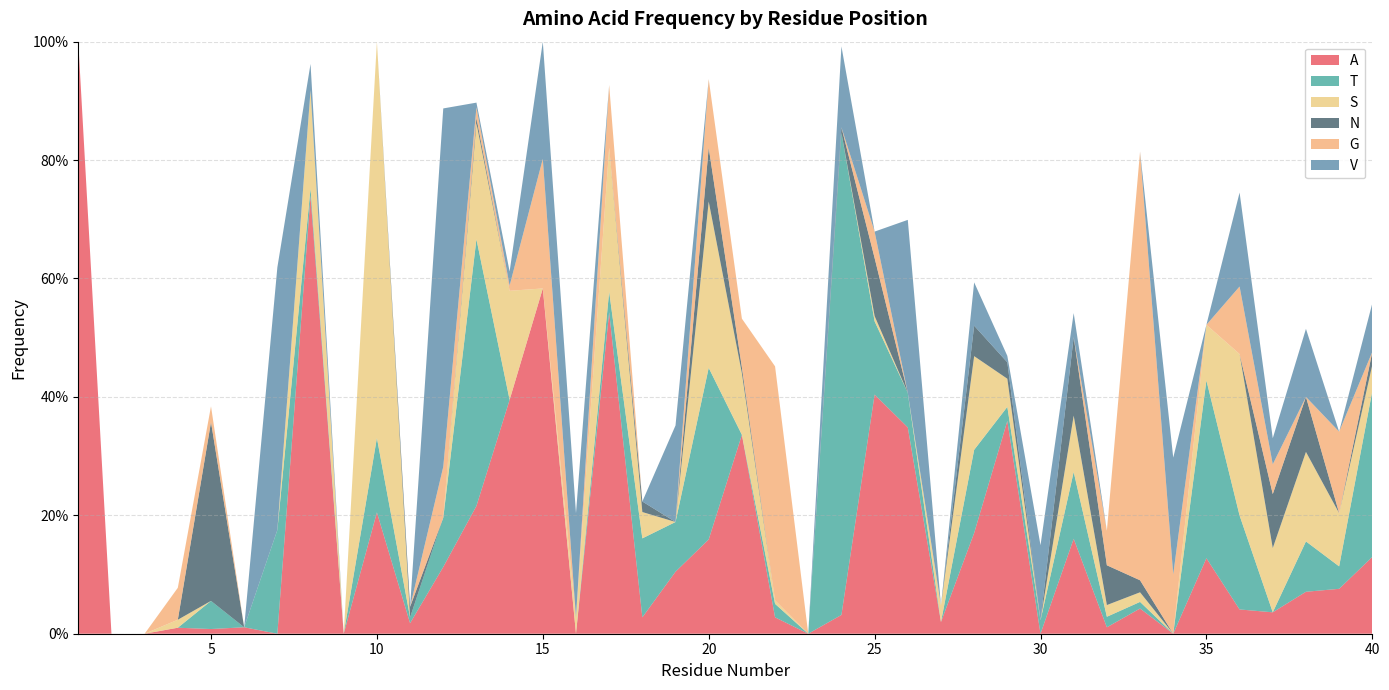

Reading right to left, transcribe all the data shown in this chart.

A: 0.1	0.1	0.1	0.0	0.0	0.1	0.0	0.0	0.0	0.2	0.0	0.4	0.2	0.0	0.3	0.4	0.0	0.0	0.0	0.3	0.2	0.1	0.0	0.5	0.0	0.6	0.4	0.2	0.1	0.0	0.2	0.0	0.7	0.0	0.0	0.0	0.0	0.0	0.0	1.0
T: 0.3	0.0	0.1	0.0	0.2	0.3	0.0	0.0	0.0	0.1	0.0	0.0	0.1	0.0	0.1	0.1	0.8	0.0	0.0	0.0	0.3	0.1	0.1	0.0	0.0	0.0	0.0	0.5	0.1	0.0	0.1	0.0	0.0	0.2	0.0	0.0	0.0	0.0	0.0	0.0
S: 0.0	0.1	0.2	0.1	0.3	0.1	0.0	0.0	0.0	0.1	0.0	0.0	0.2	0.0	0.0	0.0	0.0	0.0	0.0	0.1	0.3	0.0	0.0	0.2	0.0	0.0	0.2	0.2	0.0	0.0	0.7	0.0	0.2	0.0	0.0	0.0	0.0	0.0	0.0	0.0
N: 0.0	0.0	0.1	0.1	0.0	0.0	0.0	0.0	0.1	0.1	0.0	0.0	0.1	0.0	0.0	0.1	0.0	0.0	0.0	0.0	0.1	0.0	0.0	0.0	0.0	0.0	0.0	0.0	0.0	0.0	0.0	0.0	0.0	0.0	0.0	0.3	0.0	0.0	0.0	0.0
G: 0.0	0.1	0.0	0.1	0.1	0.0	0.1	0.7	0.1	0.0	0.0	0.0	0.0	0.0	0.0	0.0	0.0	0.0	0.4	0.1	0.1	0.0	0.0	0.1	0.0	0.2	0.0	0.0	0.1	0.0	0.0	0.0	0.0	0.0	0.0	0.0	0.1	0.0	0.0	0.0
V: 0.1	0.0	0.1	0.0	0.2	0.0	0.2	0.0	0.0	0.0	0.1	0.0	0.1	0.0	0.3	0.0	0.1	0.0	0.0	0.0	0.0	0.2	0.0	0.0	0.2	0.2	0.0	0.0	0.6	0.0	0.0	0.0	0.0	0.4	0.0	0.0	0.0	0.0	0.0	0.0